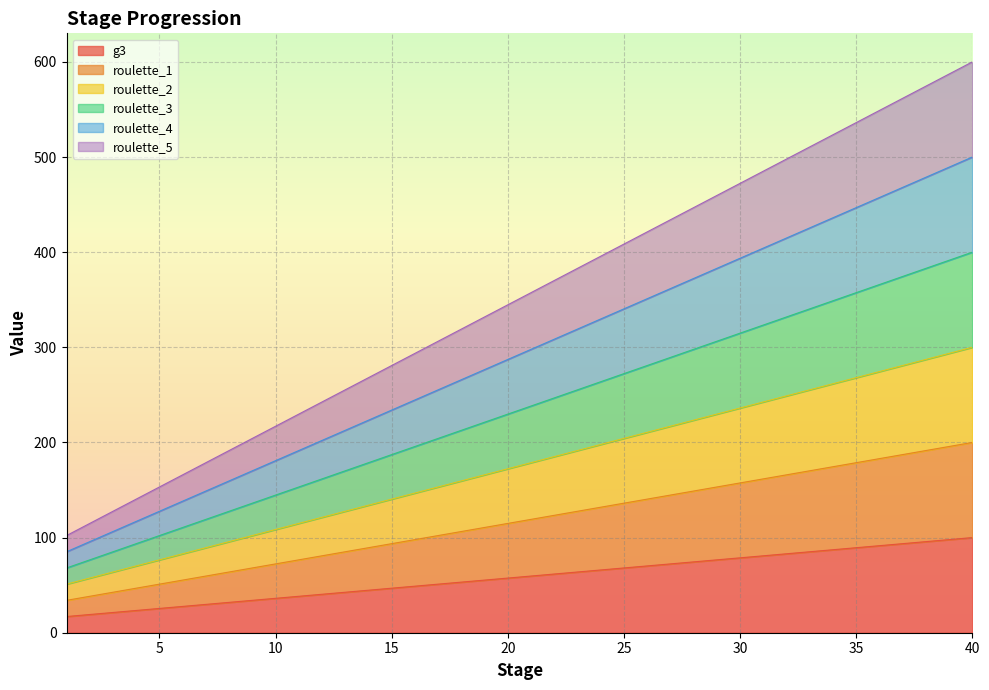

At how many categories does at least one series exceed 17?

40